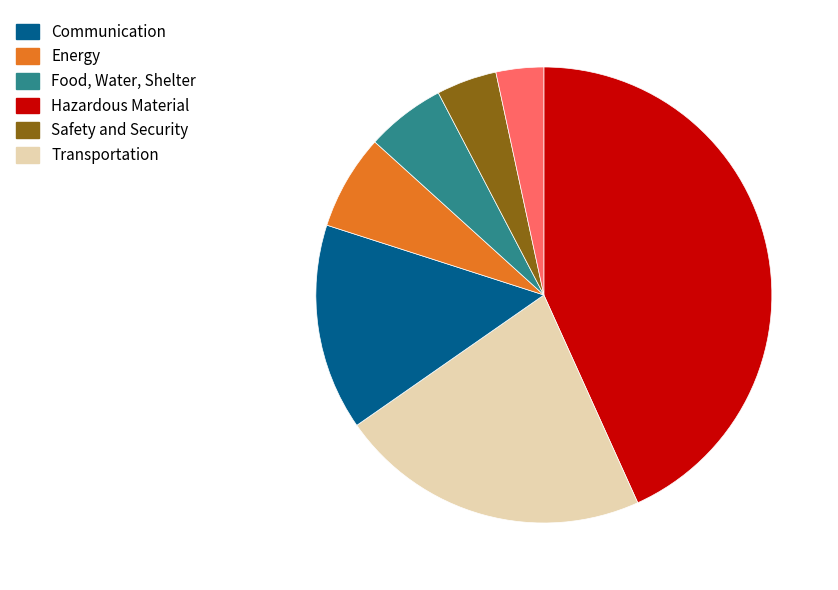

Is there any slice that represents more than half of the pie?

No